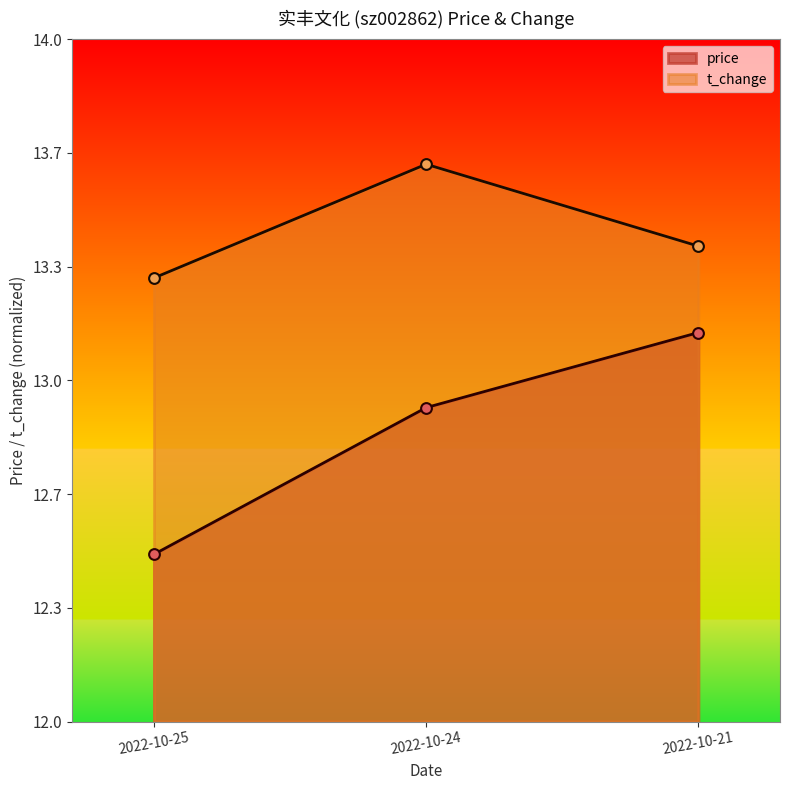

Which series has the largest total across all categories?

t_change